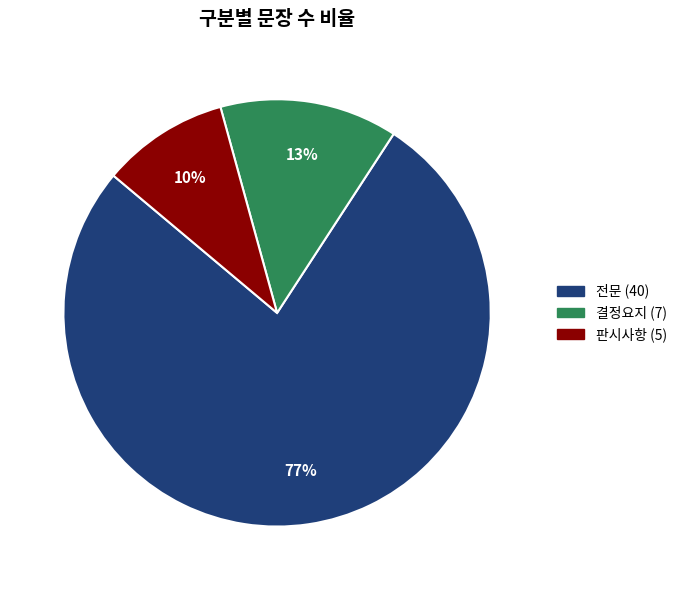

What percentage is the 판시사항 slice, to the nearest percent?

10%